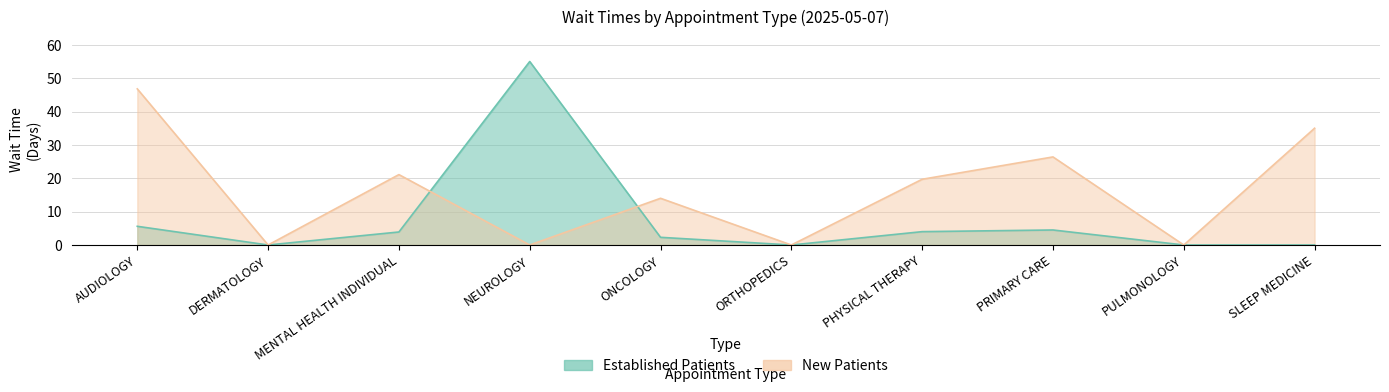

What is the label of the 10th point from the left?

SLEEP MEDICINE